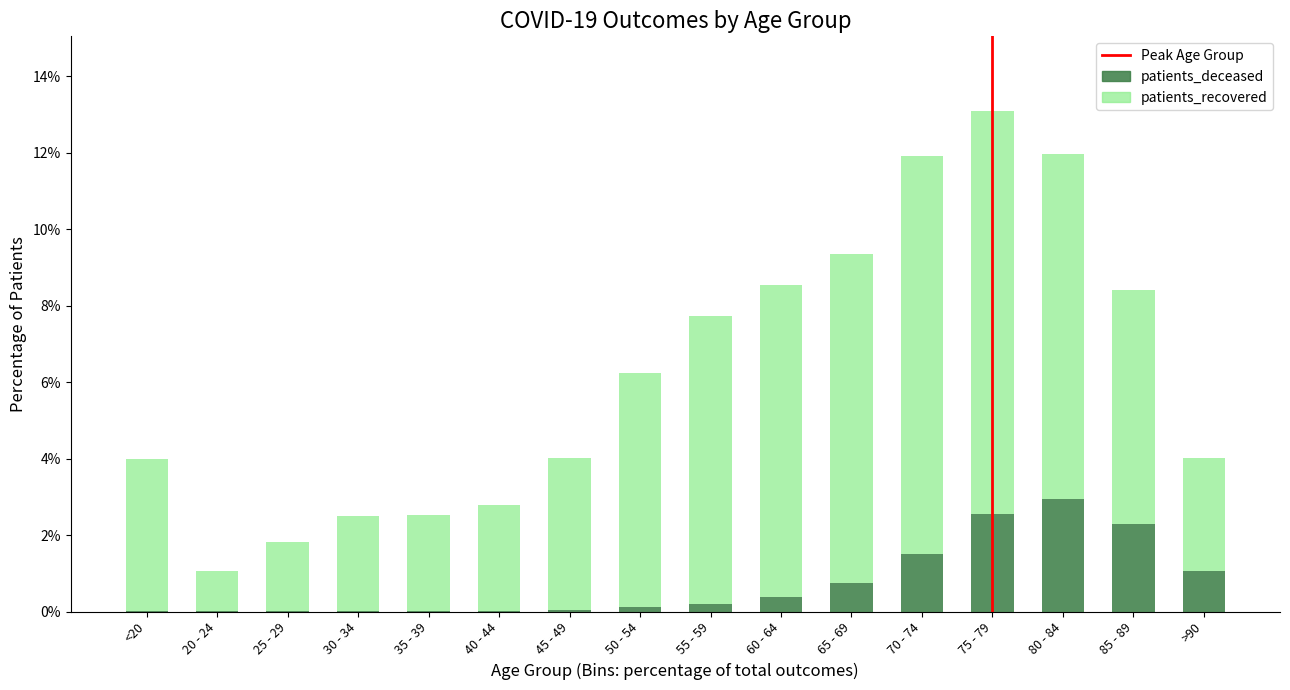

Are the bars horizontal?

No